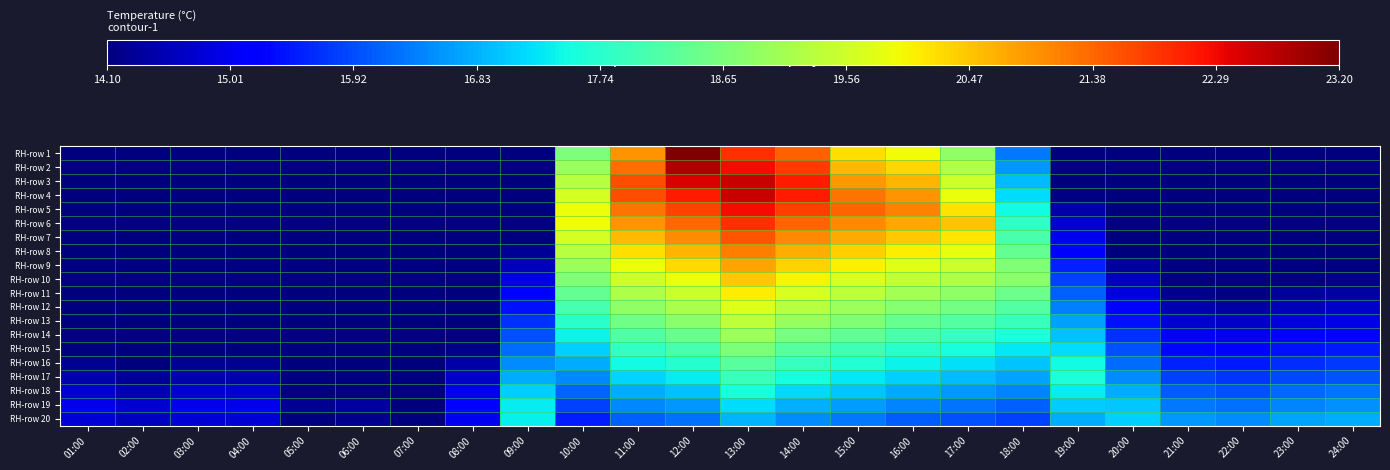

What is the spread (max minus min) of values at 17:00?

4.5